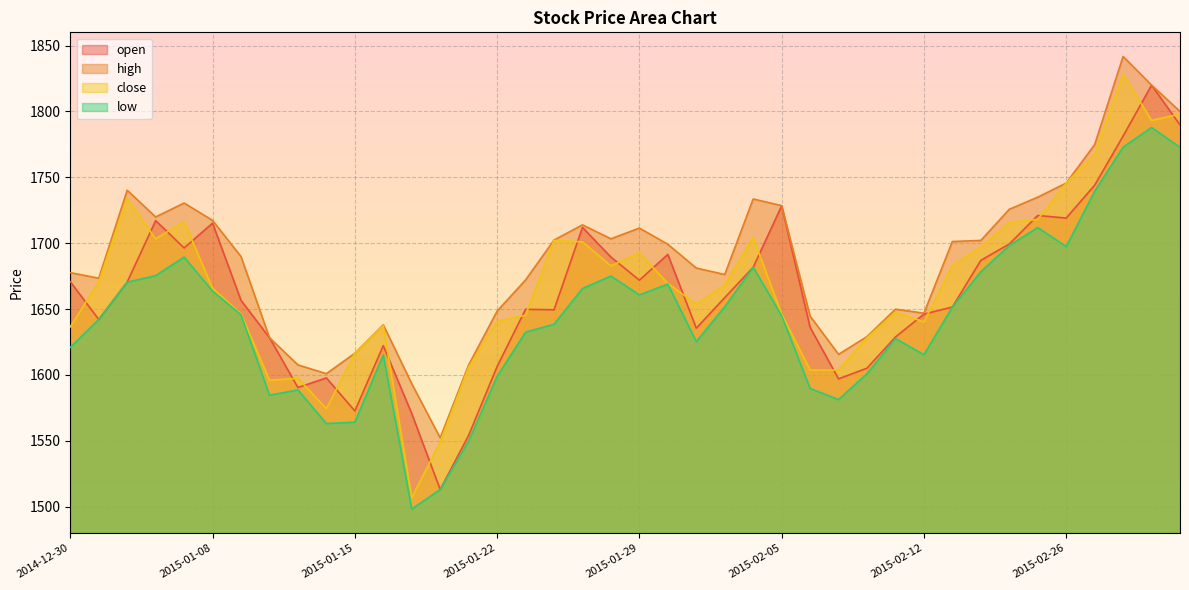

Which series has the largest range (max minus min)?

close